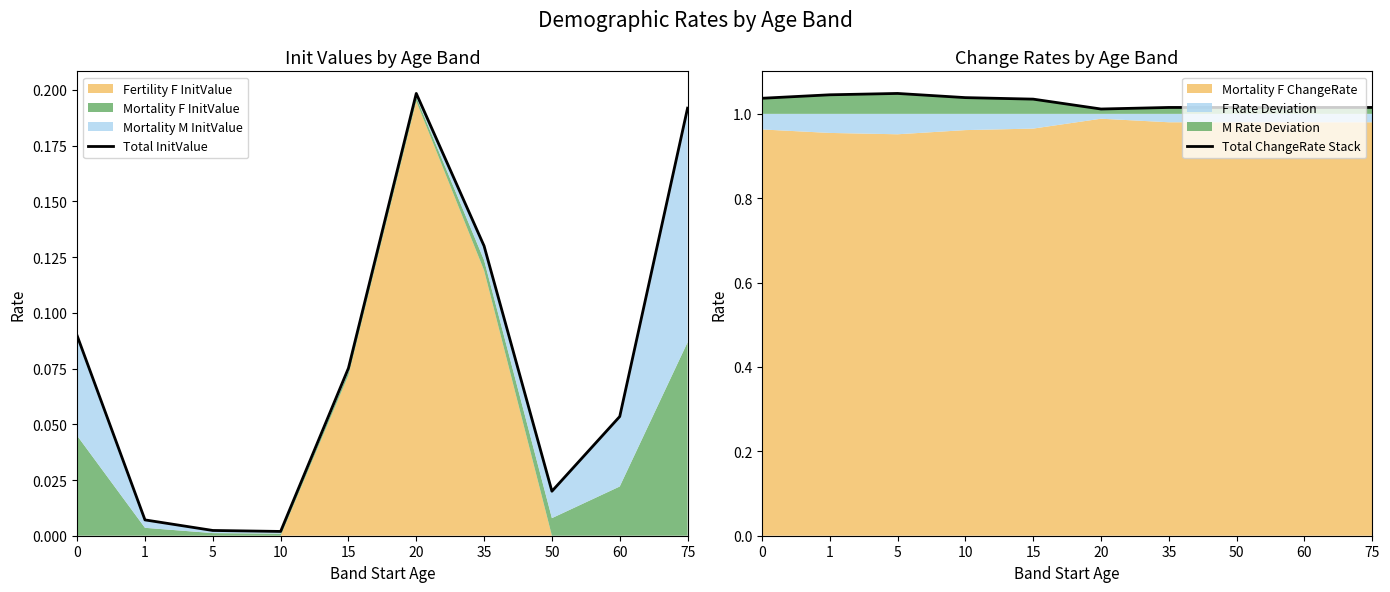

Which has a higher value, 75 or 35?

75